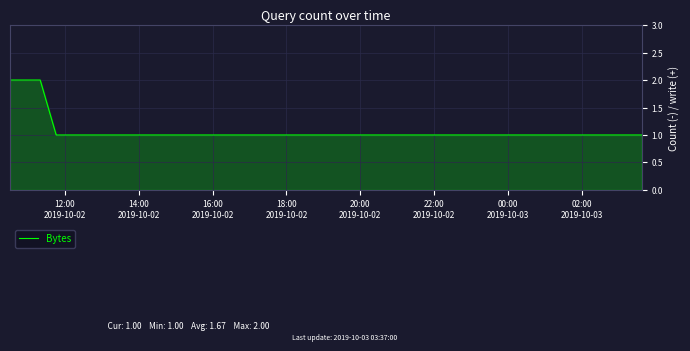

True or false: the data has more than 2 interior local peaks.

False